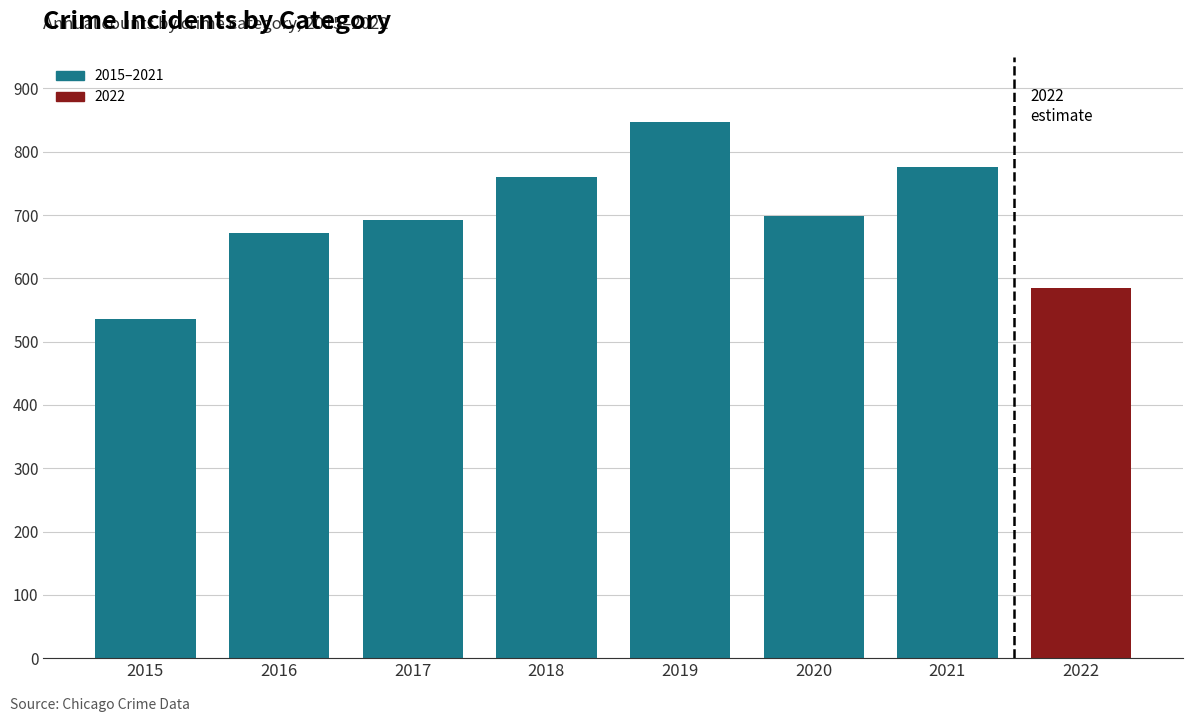

True or false: the data shows 776 at 2021.

True